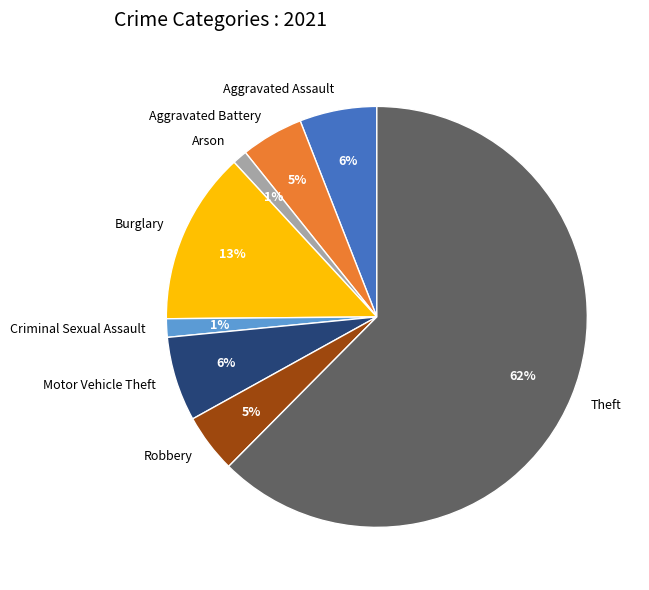

Between Motor Vehicle Theft and Aggravated Battery, which is larger?

Motor Vehicle Theft